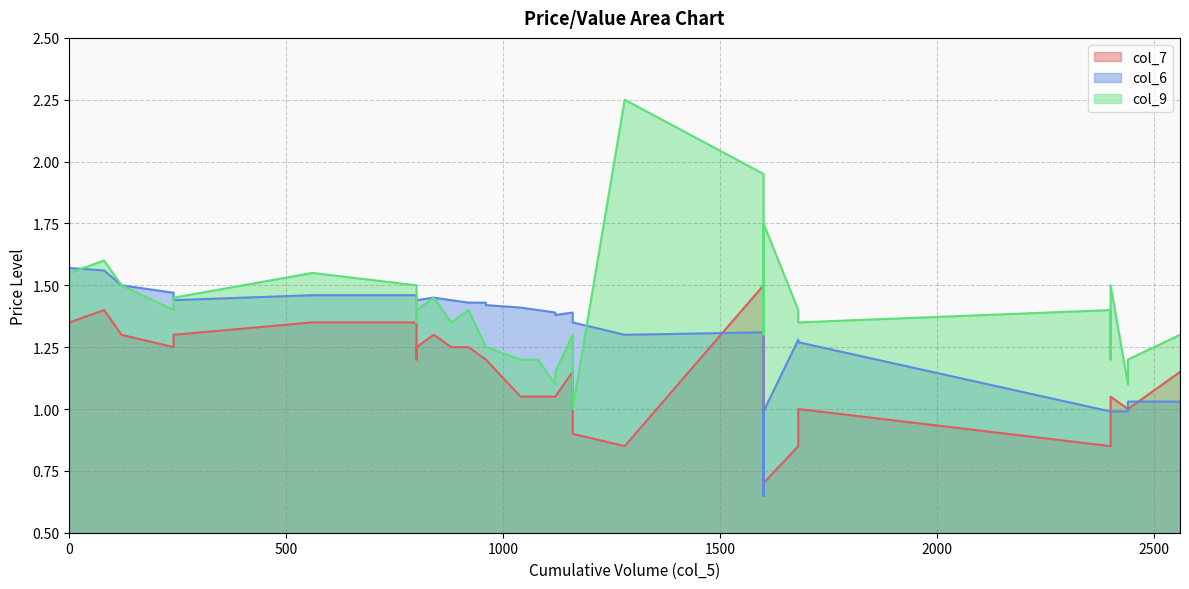

What is the greatest value displayed?

2.2